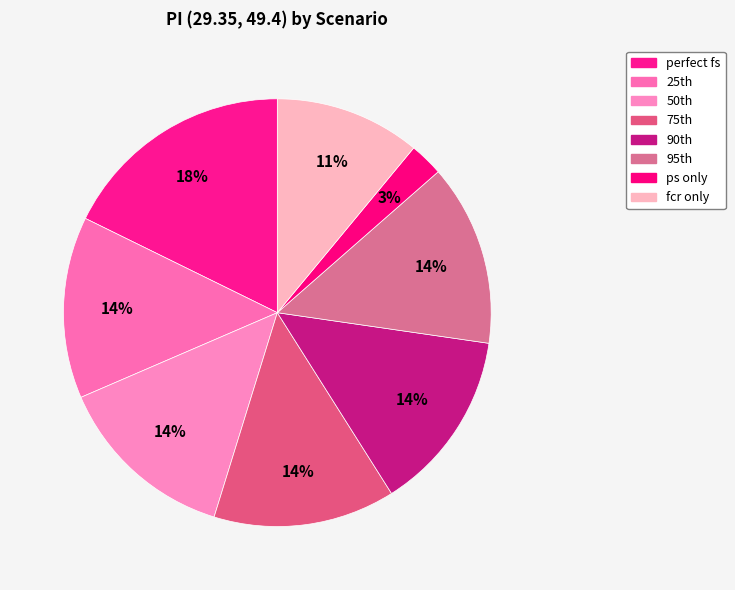

Which category has the smallest portion of the pie?

ps only